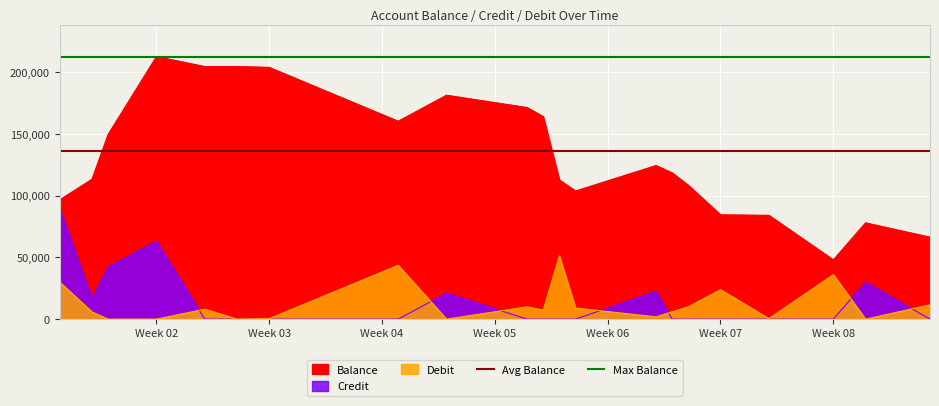

Is it true that Avg Balance equals 136226.2 at Week 02?

True